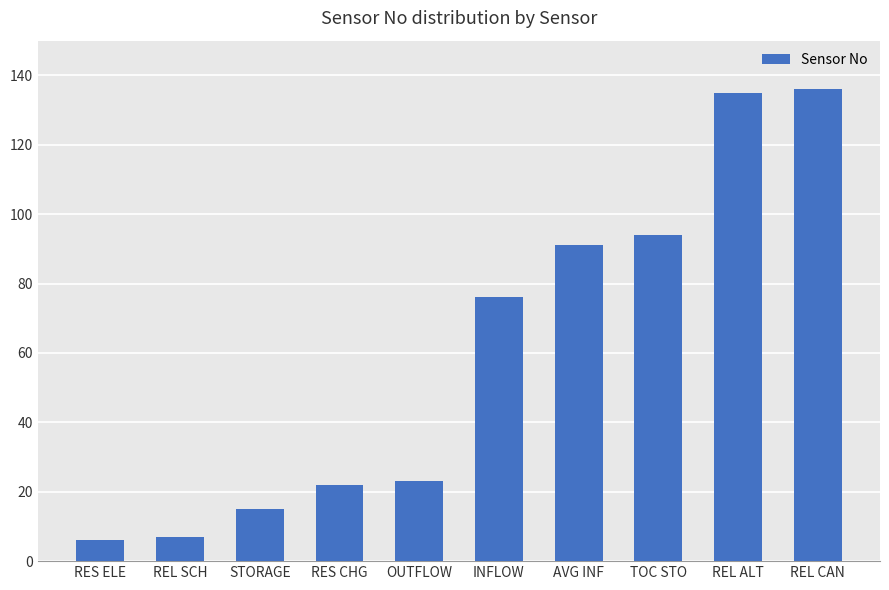

How many values are below 76?

5